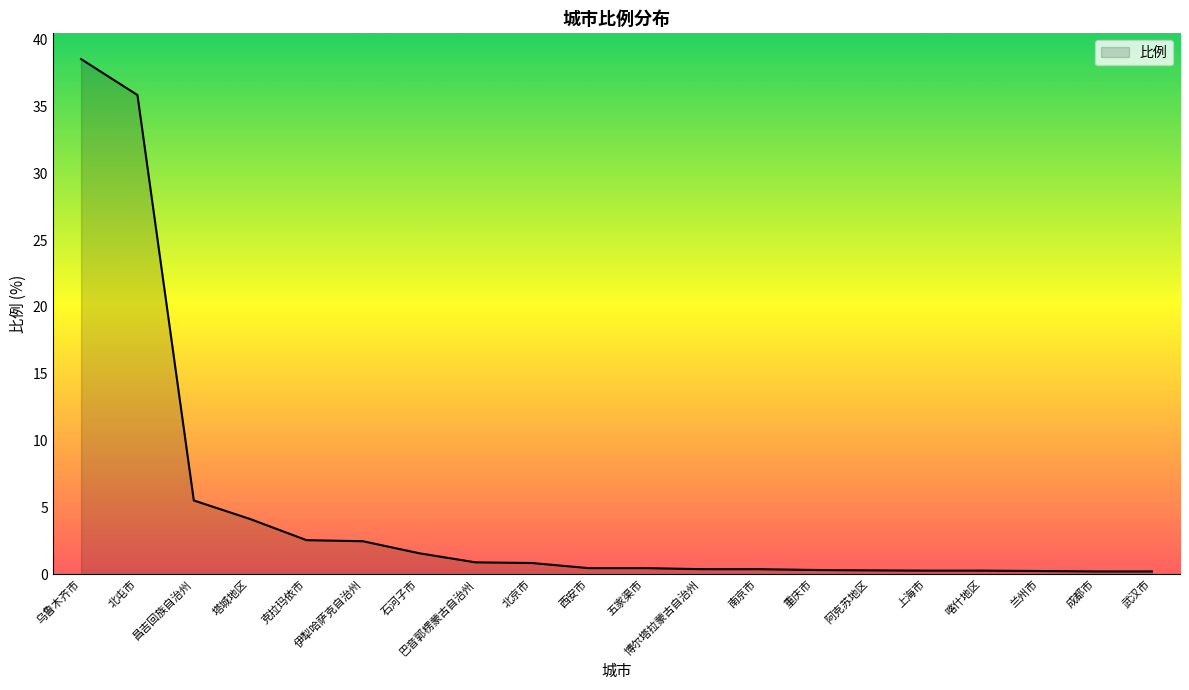

What is the difference between the maximum and minimum values?

38.3